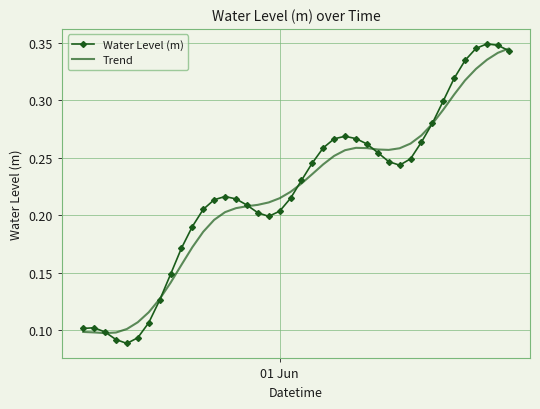

What are all the series names shown in the legend?

Water Level (m), Trend